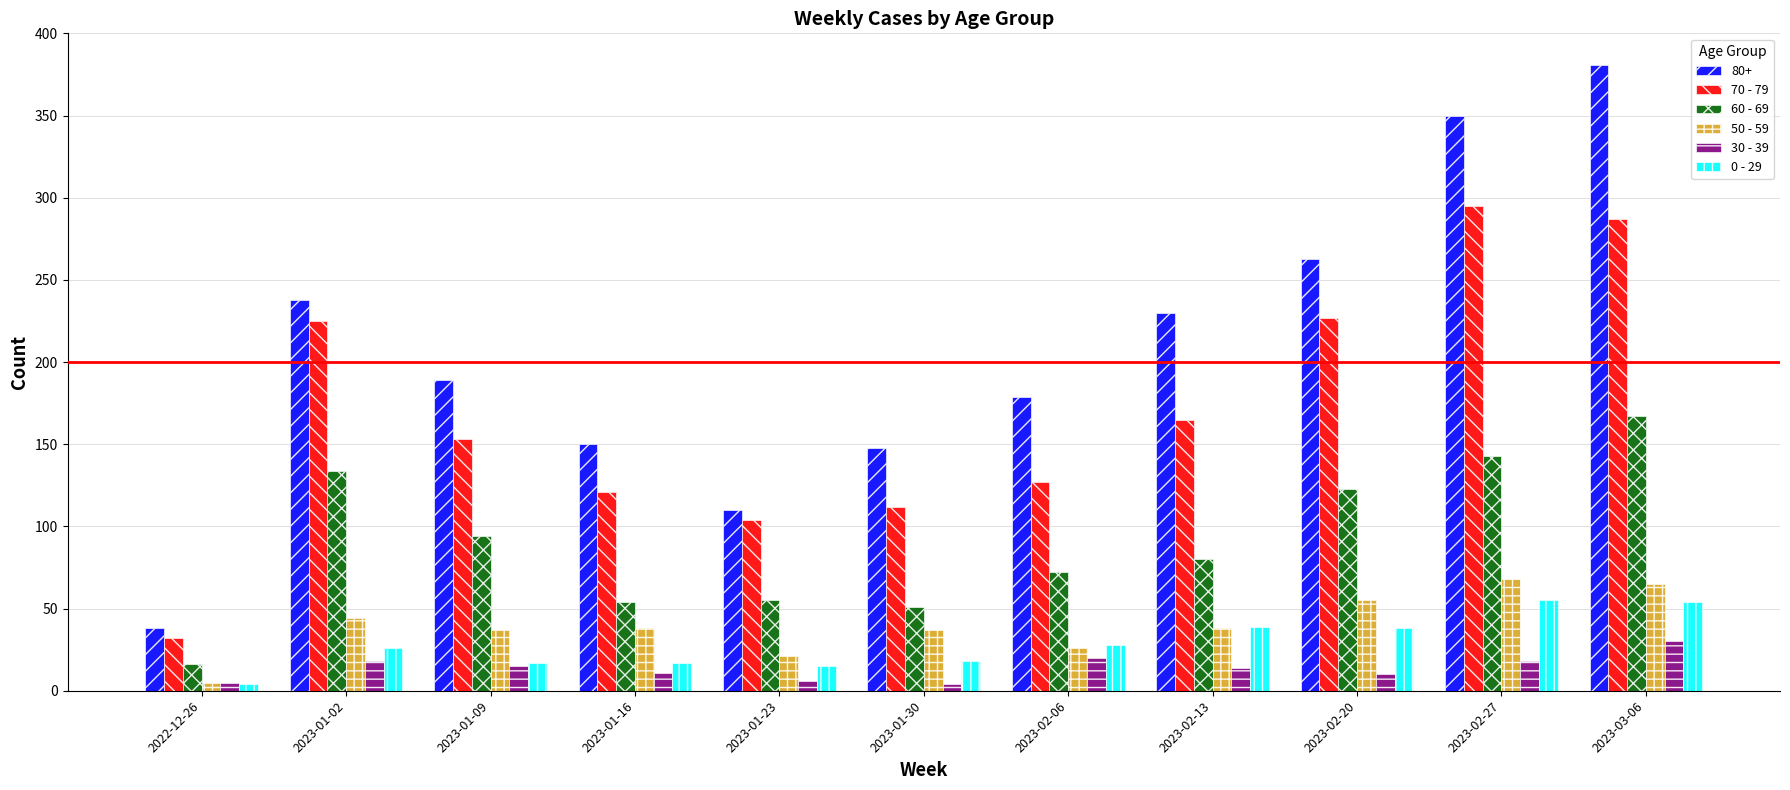

True or false: 50 - 59 has a value of 37 at 2023-01-30.

True